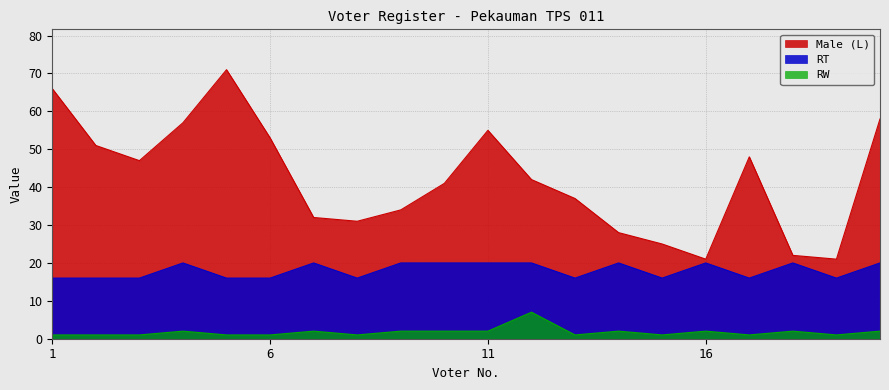

What is the approximate value of RT at 3?

16